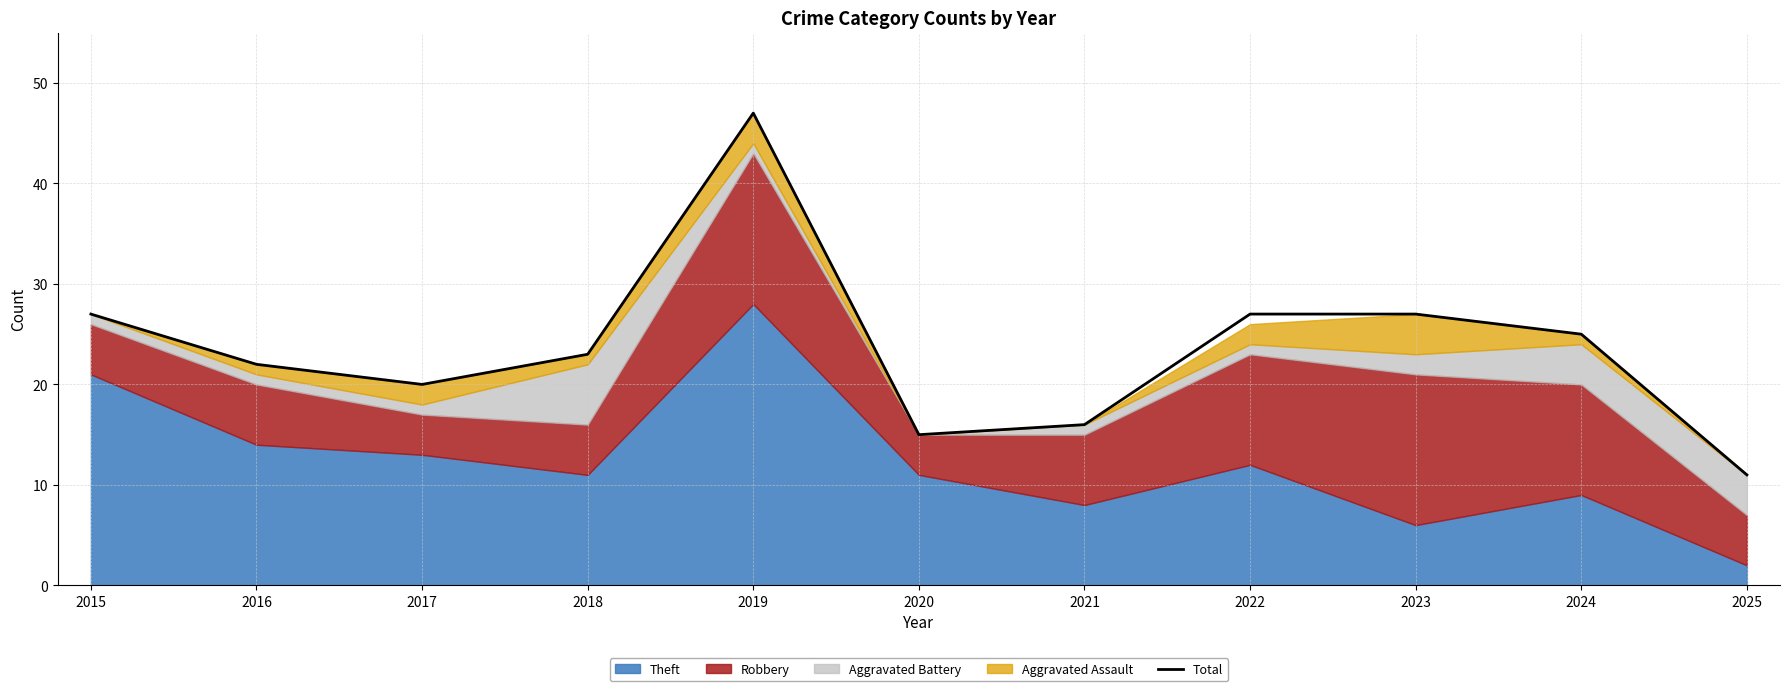

Which has a higher value, 2022 or 2021?

2022